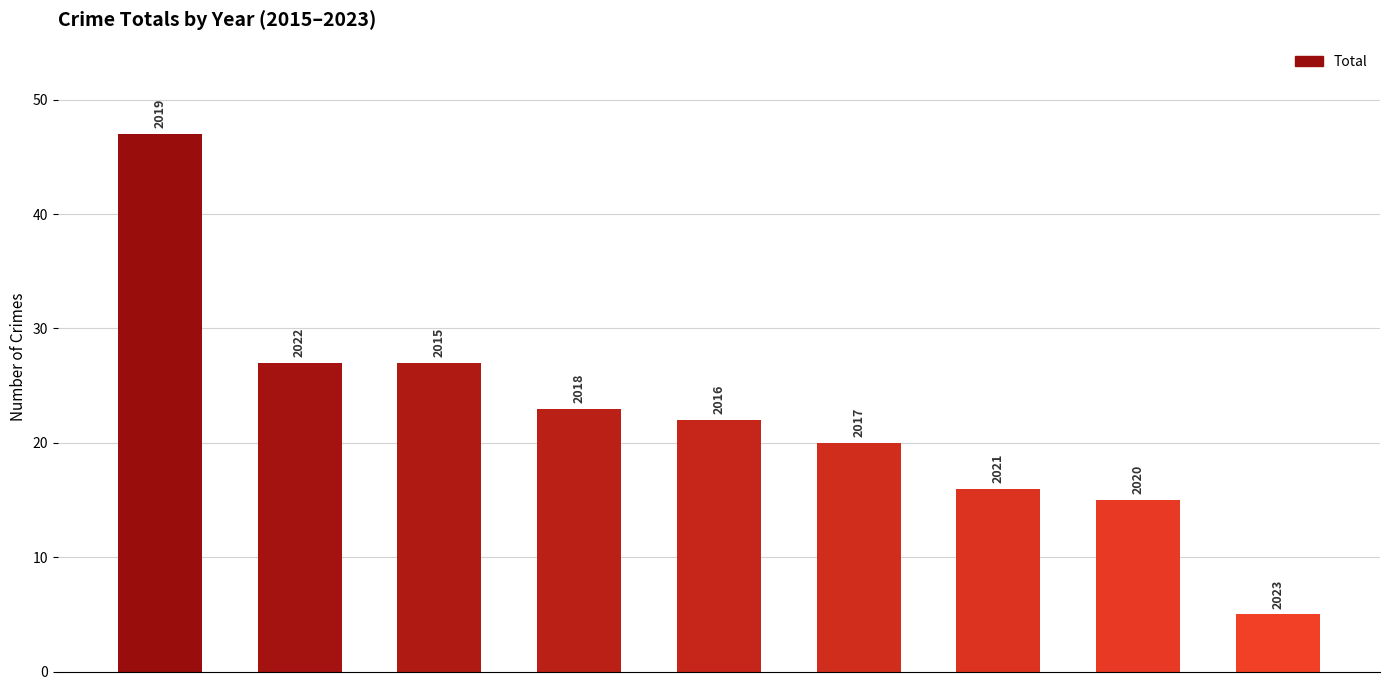

How many bars are there in total?

9